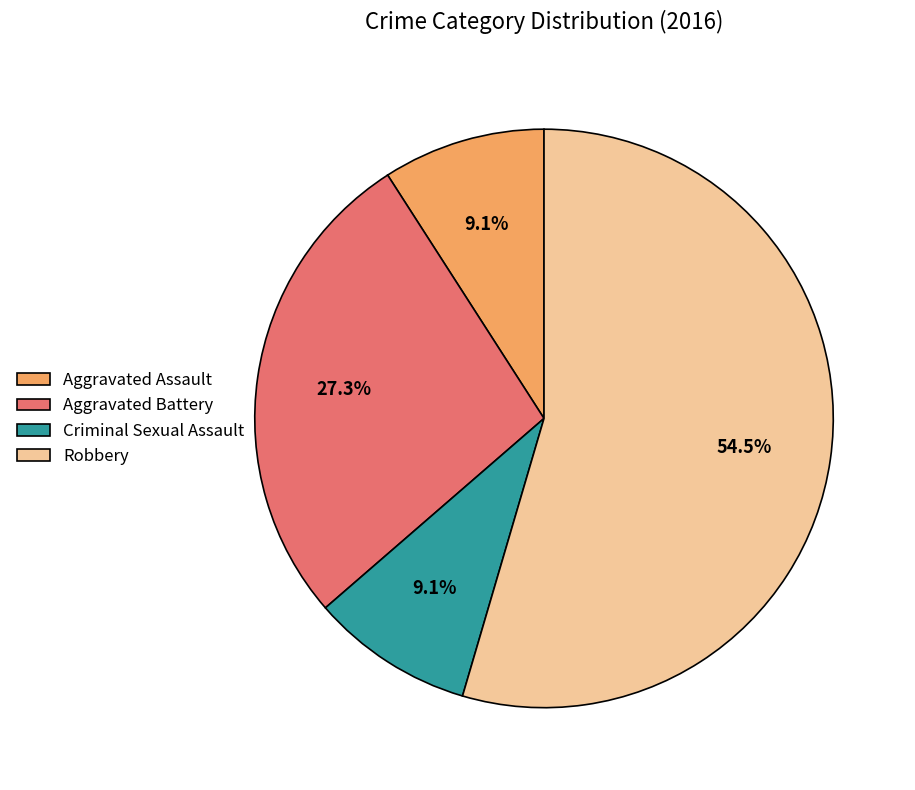

Is Aggravated Assault the majority of the pie?

No